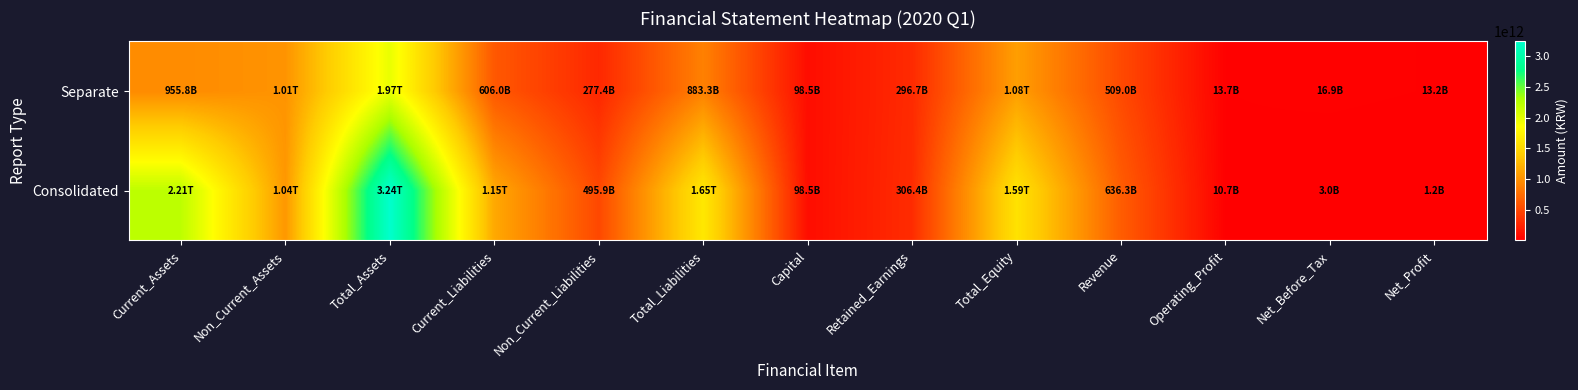

Rank the series at Current_Liabilities from highest to lowest value.

Consolidated, Separate